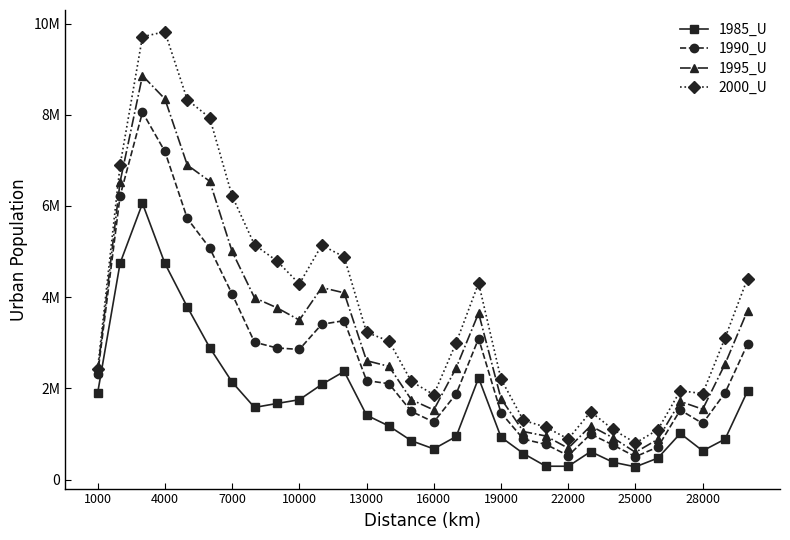

What are all the series names shown in the legend?

1985_U, 1990_U, 1995_U, 2000_U